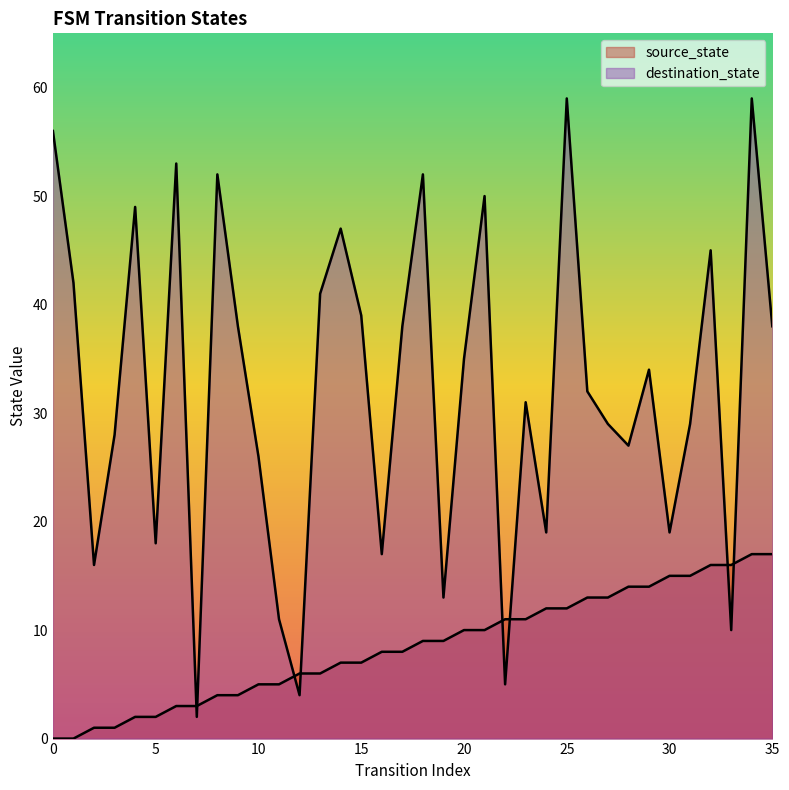

How many intersections are there between source_state and destination_state?

8